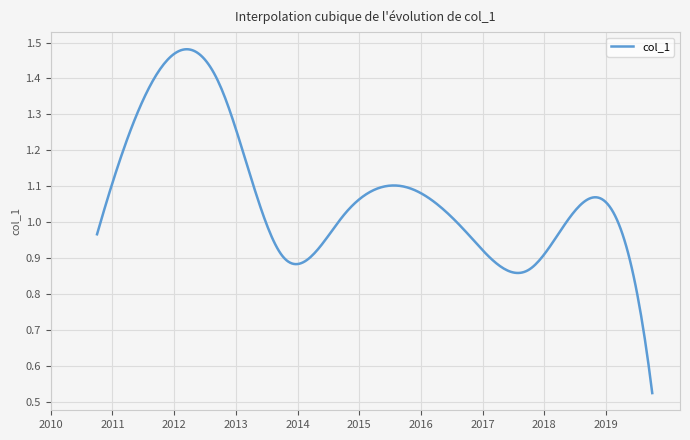

What is the label of the 4th point from the left?

2013-10-15